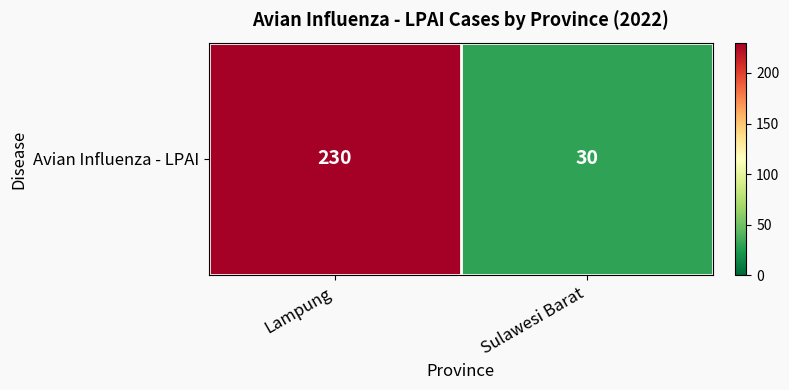

How many values are below 230?

1